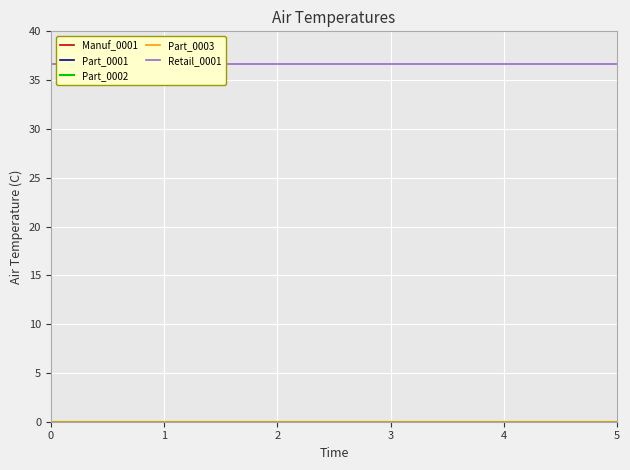

True or false: Manuf_0001 has more than 0 interior local peaks.

False